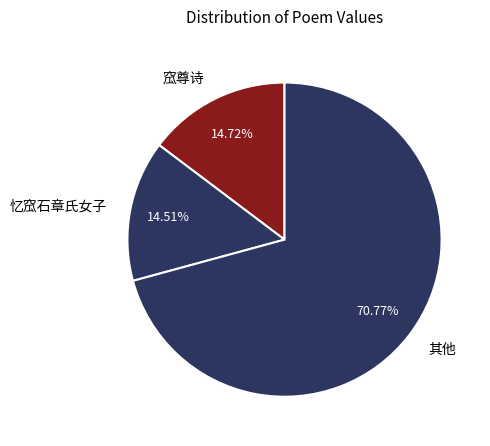

Approximately how many times larger is the value at 其他 compared to 窊尊诗?

4.8